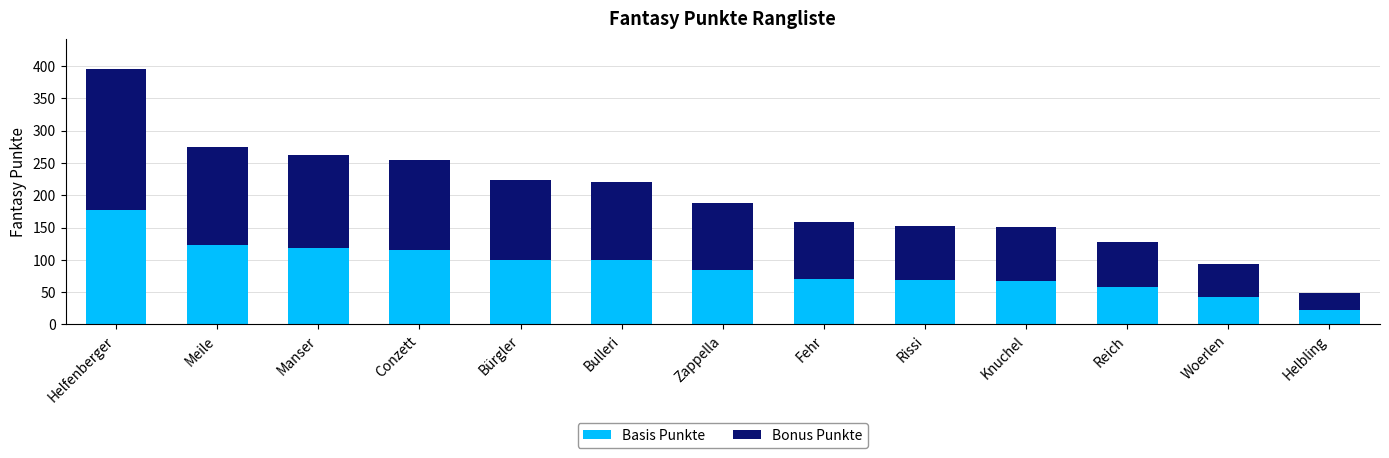

Read the Basis Punkte value at Conzett.

114.8